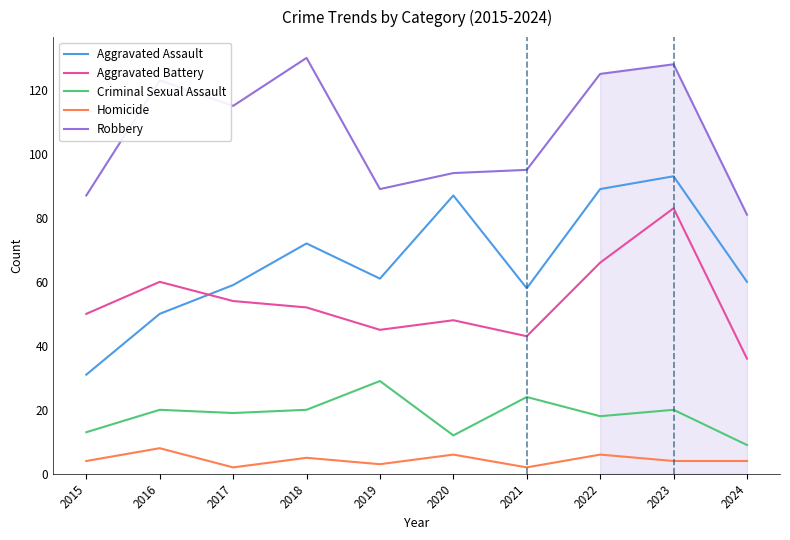

At which category does Aggravated Battery reach its first local peak?

2016